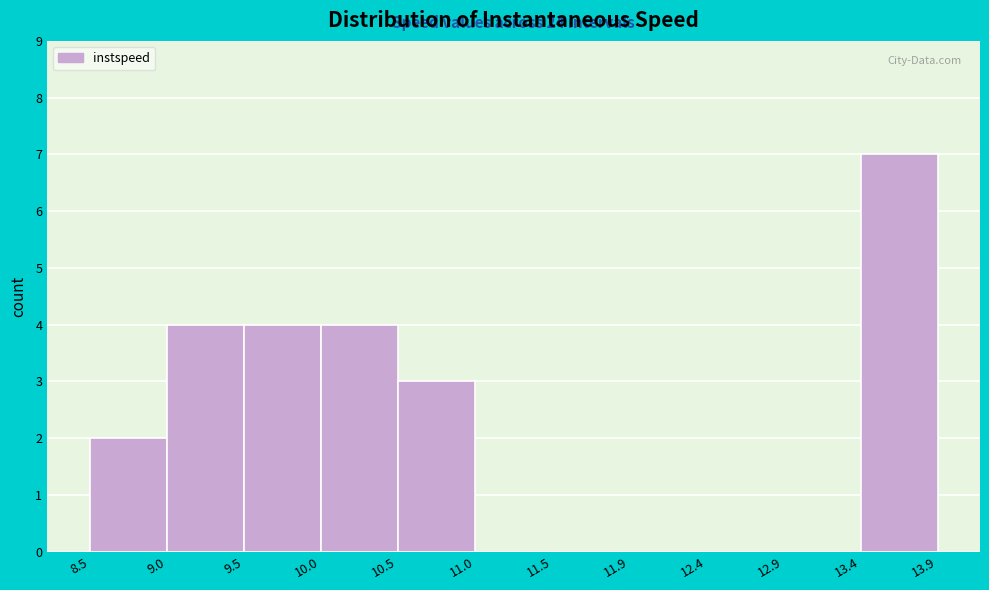

Which range on the x-axis has the tallest bar?

13.4 to 13.9